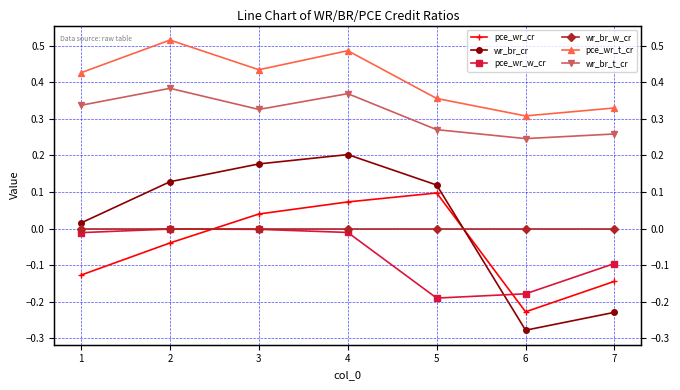

What is the sum of all pce_wr_t_cr values?

2.9